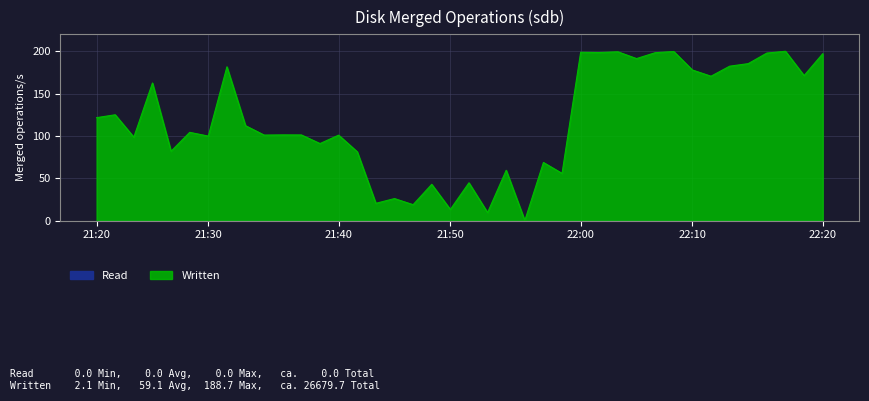

Reading left to right, transcribe all the data shown in this chart.

121.5	124.9	98.5	162.5	81.8	104.2	99.8	181.6	112.0	101.0	101.2	101.1	90.9	100.9	81.2	20.3	25.9	18.7	42.8	13.1	44.6	9.4	59.4	0.0	68.6	55.7	198.8	198.5	199.4	191.3	198.3	199.7	177.9	170.5	182.4	185.4	197.9	200.0	171.3	197.1